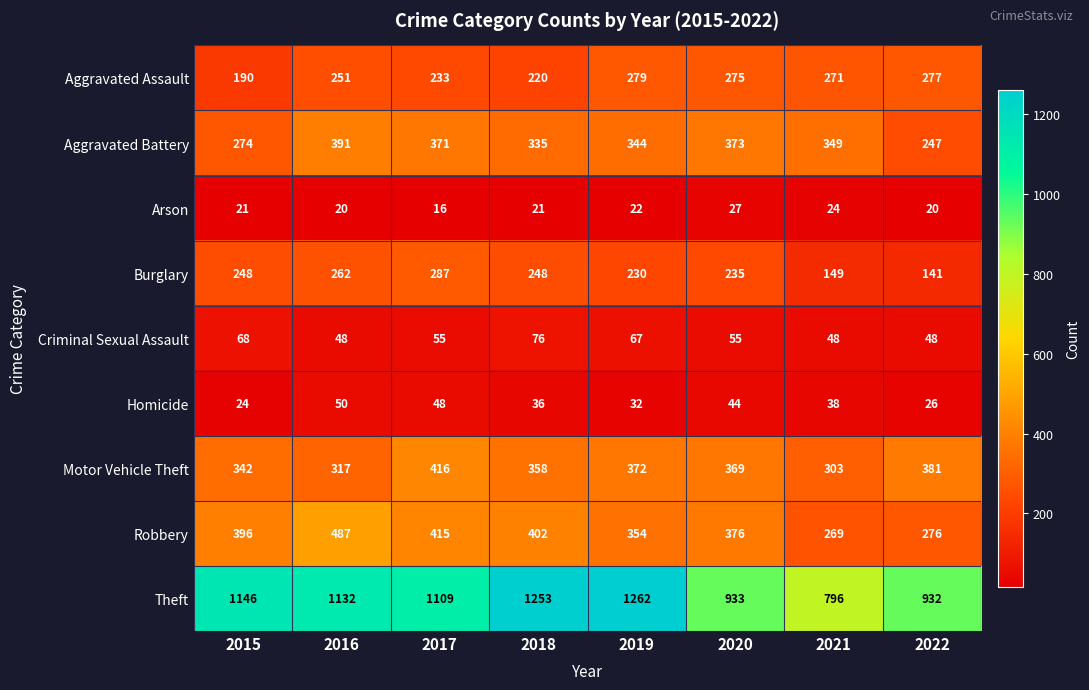

What is the sum of the Aggravated Assault values at 2017 and 2015?

423